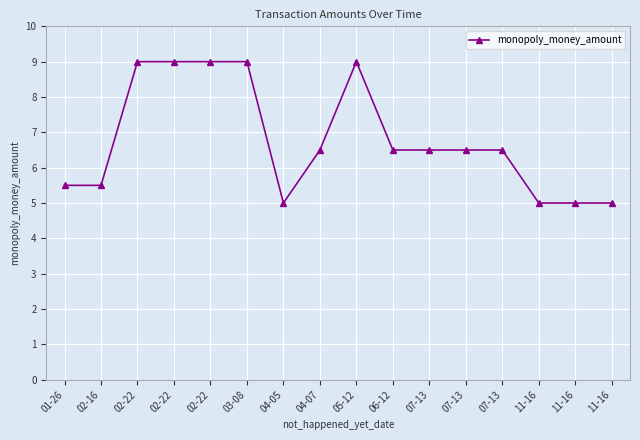

Reading right to left, extract all data points from this chart.

11-16=5.0	11-16=5.0	11-16=5.0	07-13=6.5	07-13=6.5	07-13=6.5	06-12=6.5	05-12=9.0	04-07=6.5	04-05=5.0	03-08=9.0	02-22=9.0	02-22=9.0	02-22=9.0	02-16=5.5	01-26=5.5